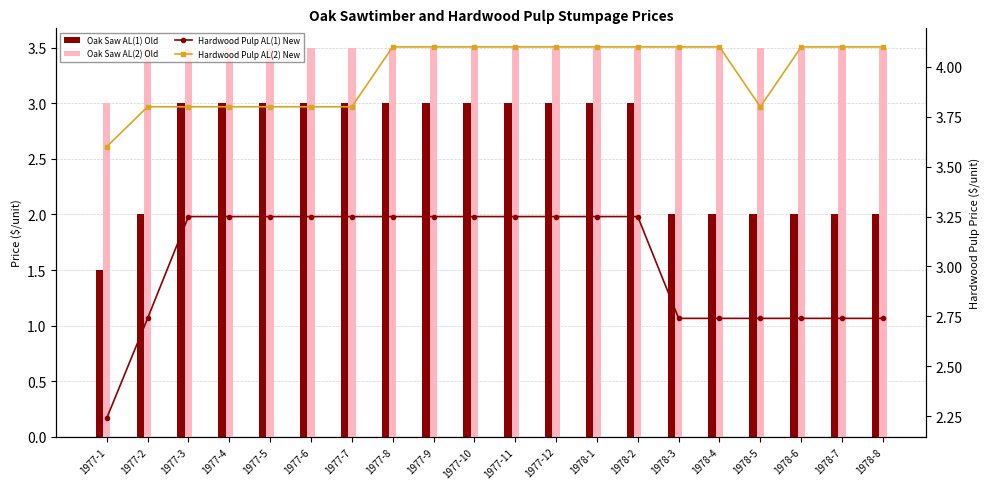

Is the value of Hardwood Pulp AL(1) New at 1977-9 greater than the value of Oak Saw AL(2) Old at 1977-4?

No